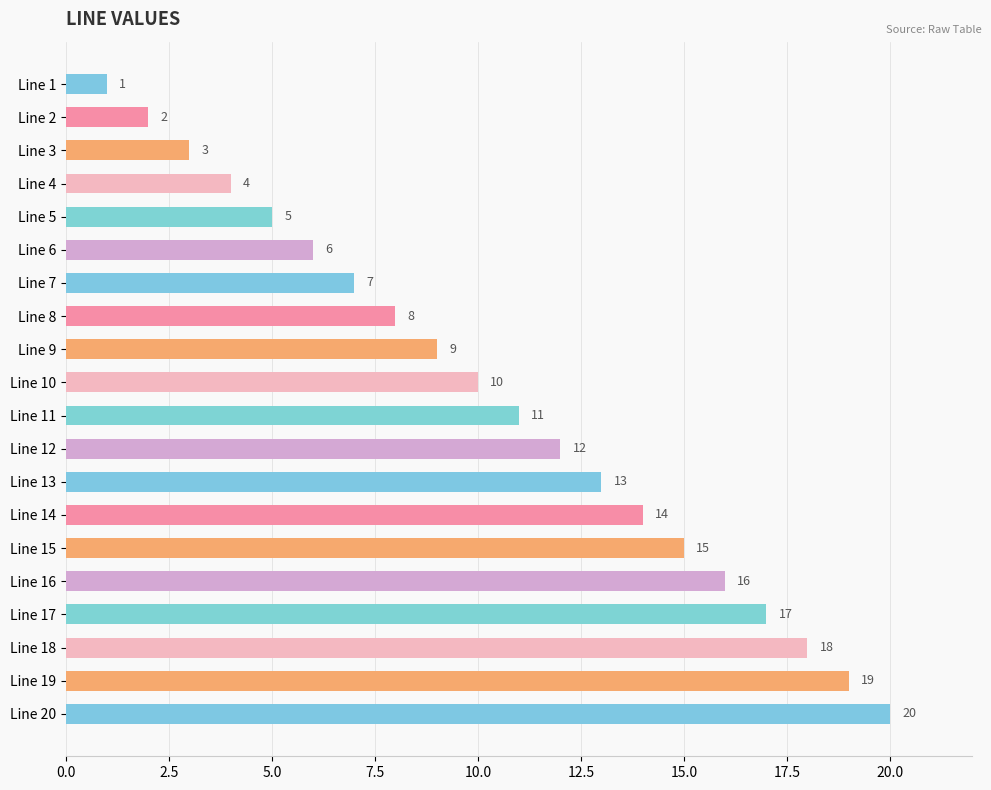

What is the value of the 15th bar from the top?

15